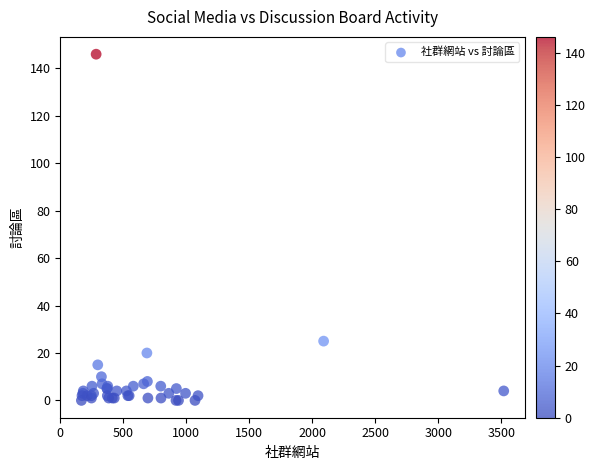

What Y value in the scatter plot is closest to 73?

25